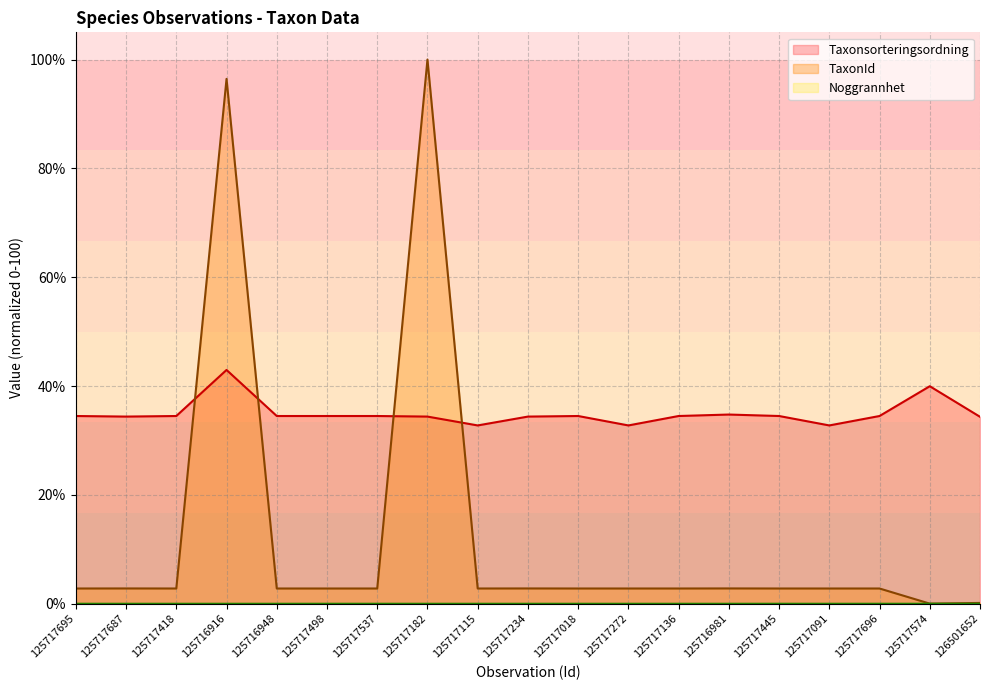

True or false: Noggrannhet (line) and Taxonsorteringsordning (line) intersect in this chart.

False